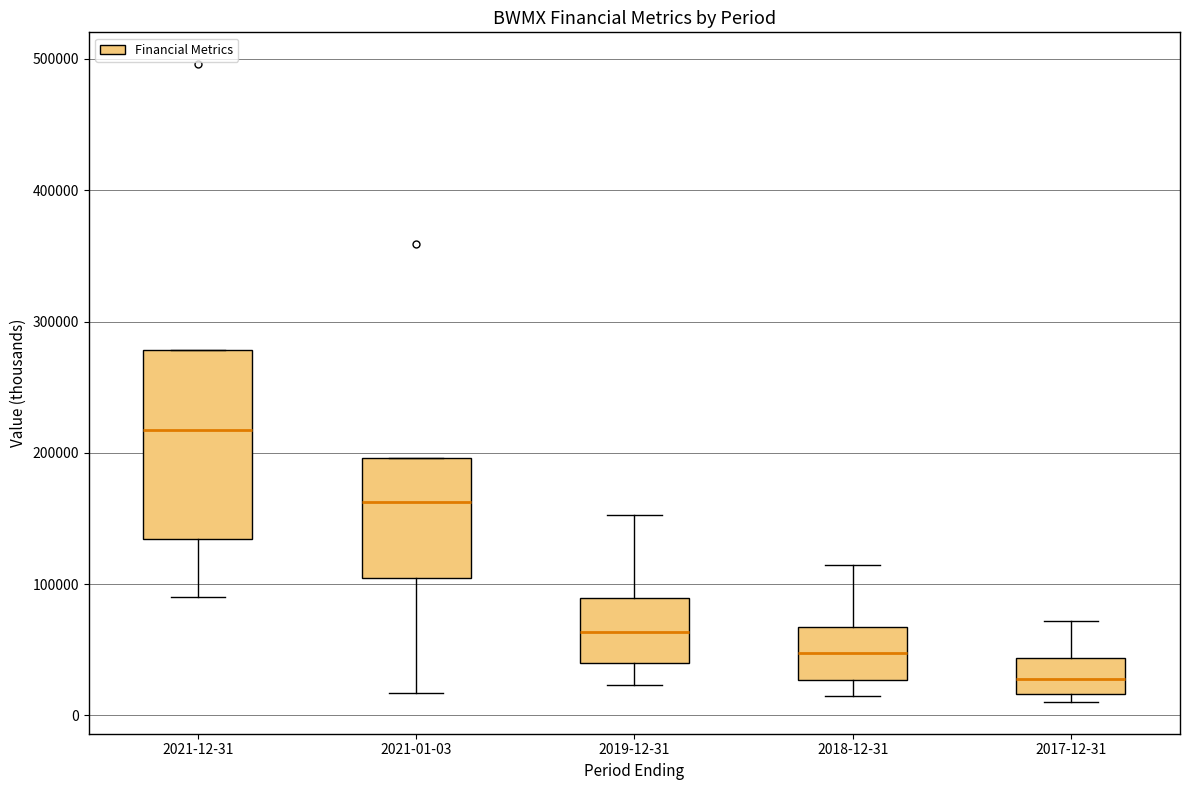

Reading left to right, transcribe this box plot: for each box, give where its median line is, the range the box spans, and where its two whiskers end, as read against the y-axis. The values are not printed on the chart, so give them approximately, as read against the axis.

2021-12-31: median 220000, box 130000 to 280000, whiskers 90000 to 280000
2021-01-03: median 160000, box 100000 to 200000, whiskers 20000 to 200000
2019-12-31: median 60000, box 40000 to 90000, whiskers 20000 to 150000
2018-12-31: median 50000, box 30000 to 70000, whiskers 10000 to 110000
2017-12-31: median 30000, box 20000 to 40000, whiskers 10000 to 70000